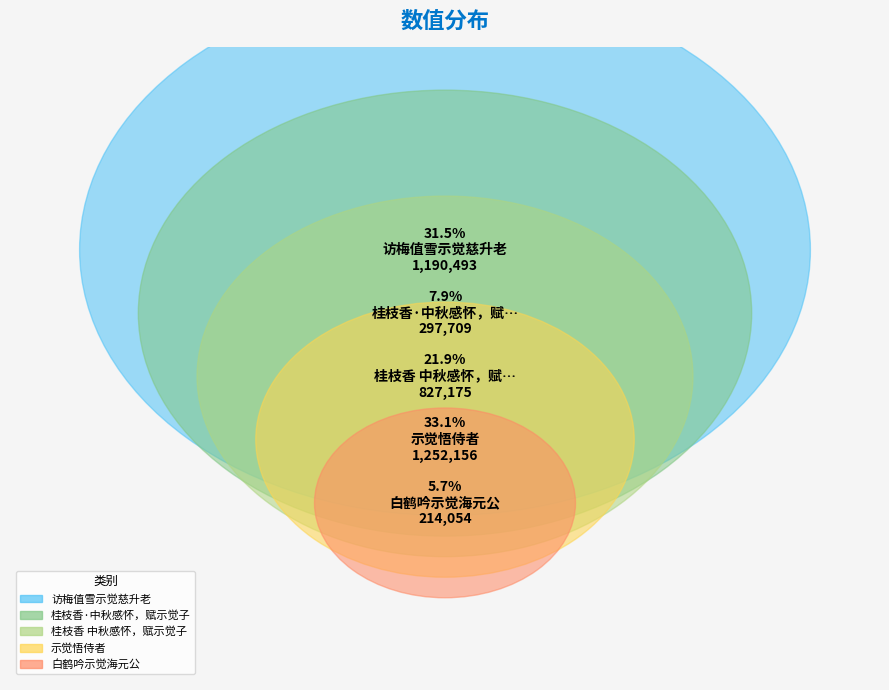

Which has a higher value, 桂枝香 中秋感怀，赋示觉子 or 示觉悟侍者?

示觉悟侍者